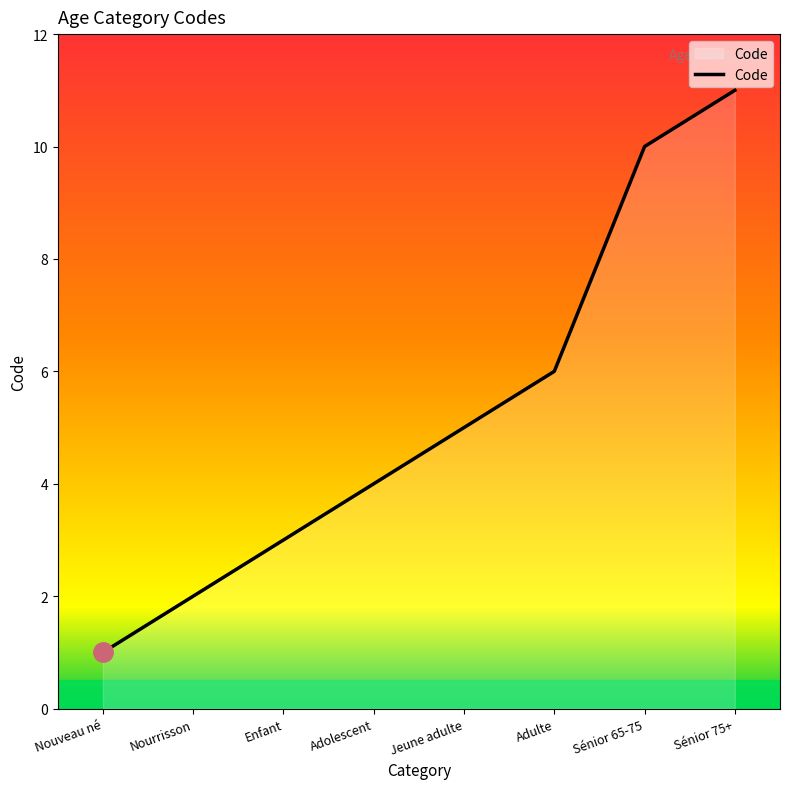

What position from the left is Adolescent?

4